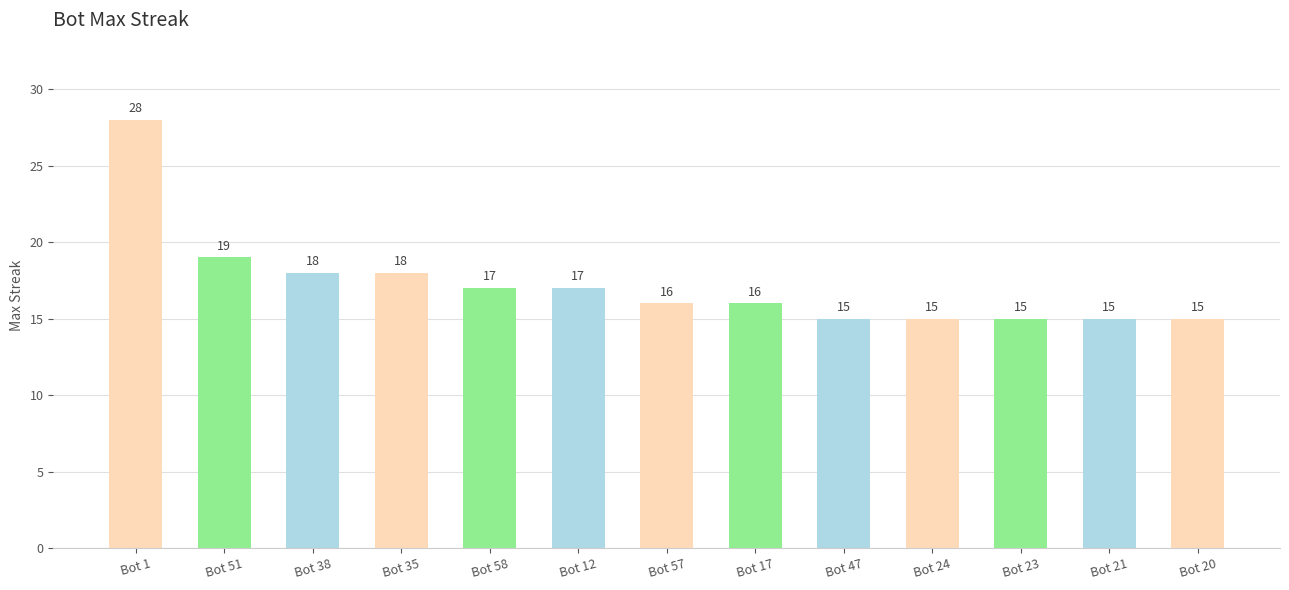

Are the bars horizontal?

No